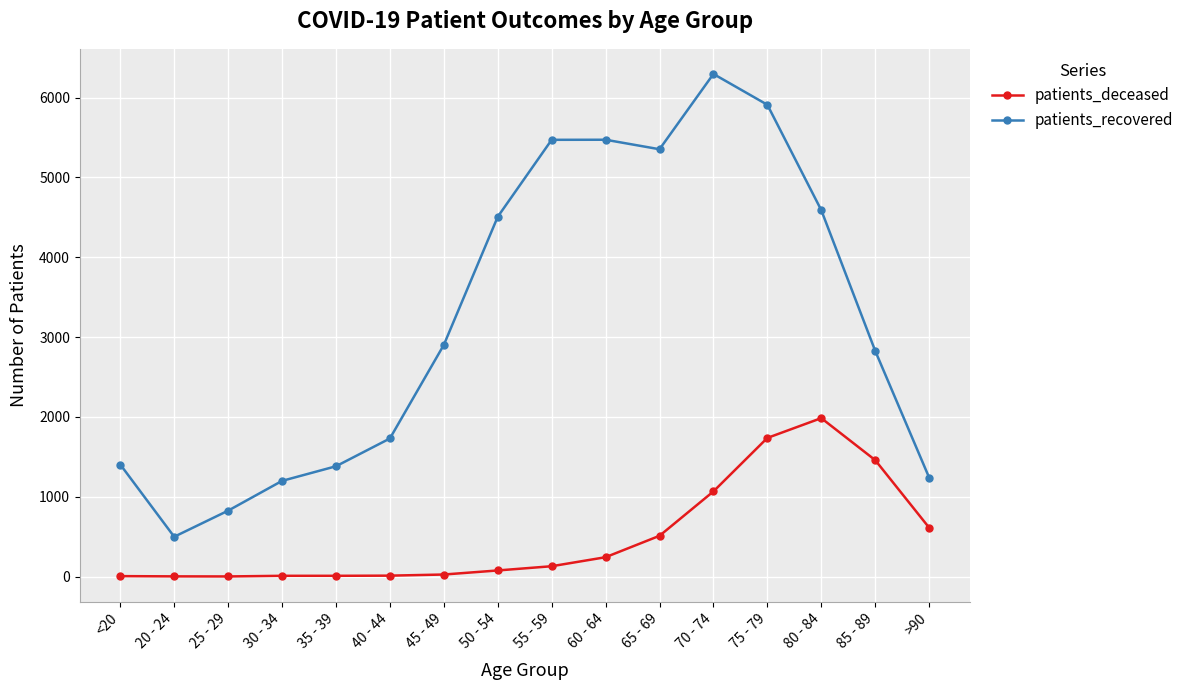

Which series changed the most between 25 - 29 and 80 - 84?

patients_recovered